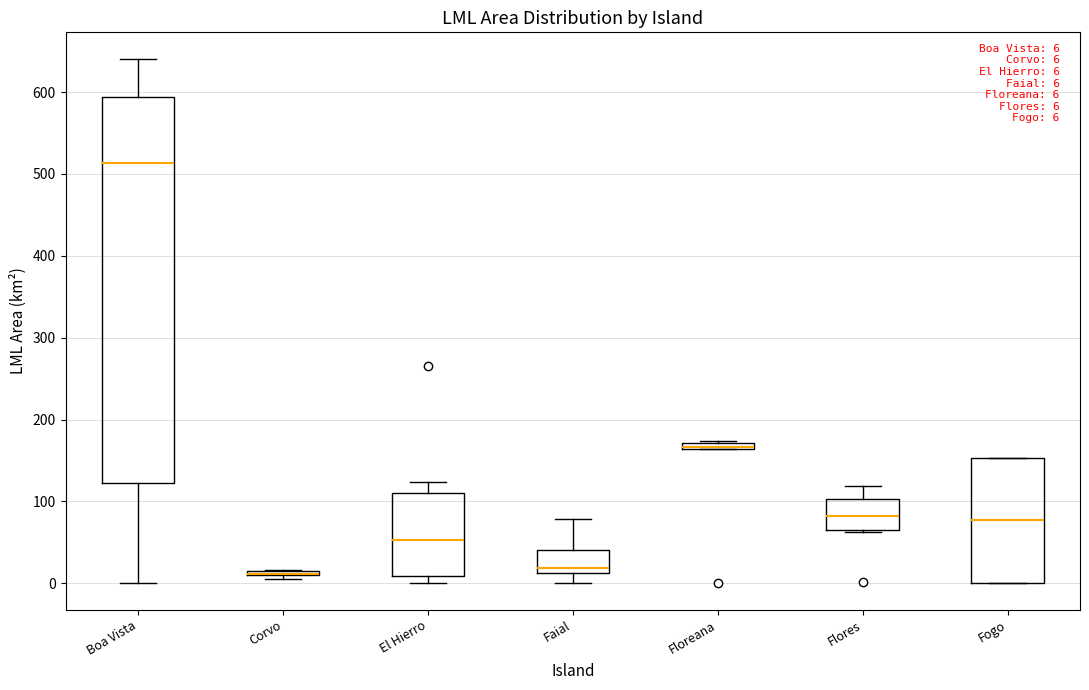

Which box is the tallest, from its lower edge to its upper edge?

Boa Vista